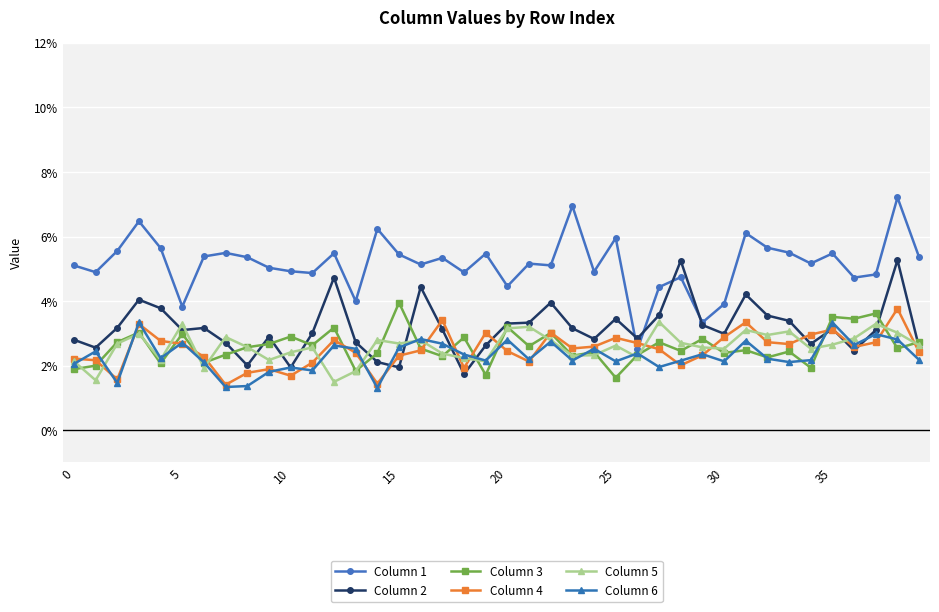

Which series has the widest spread of values?

Column 1